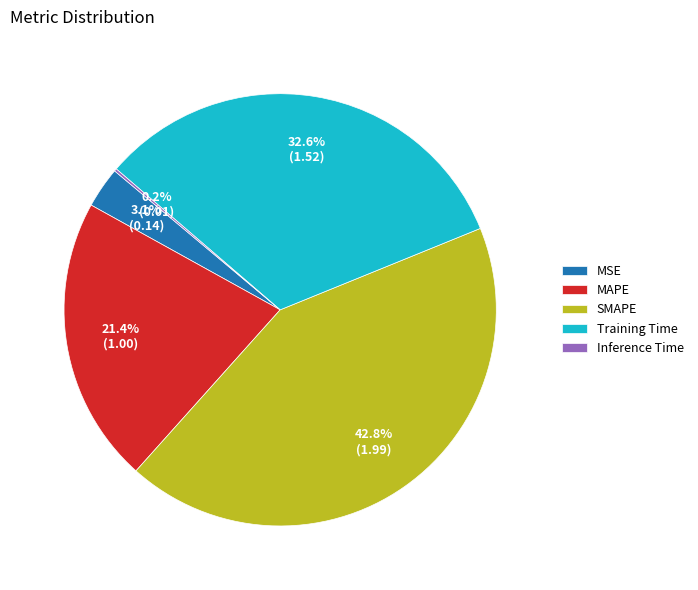

To the nearest percent, what percentage of the pie is MAPE?

21%